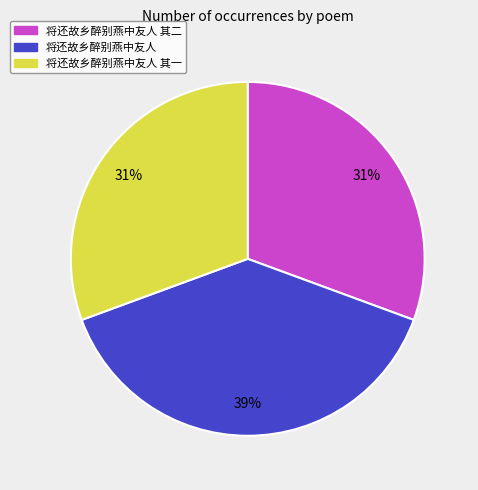

Is there a majority slice in this chart?

No